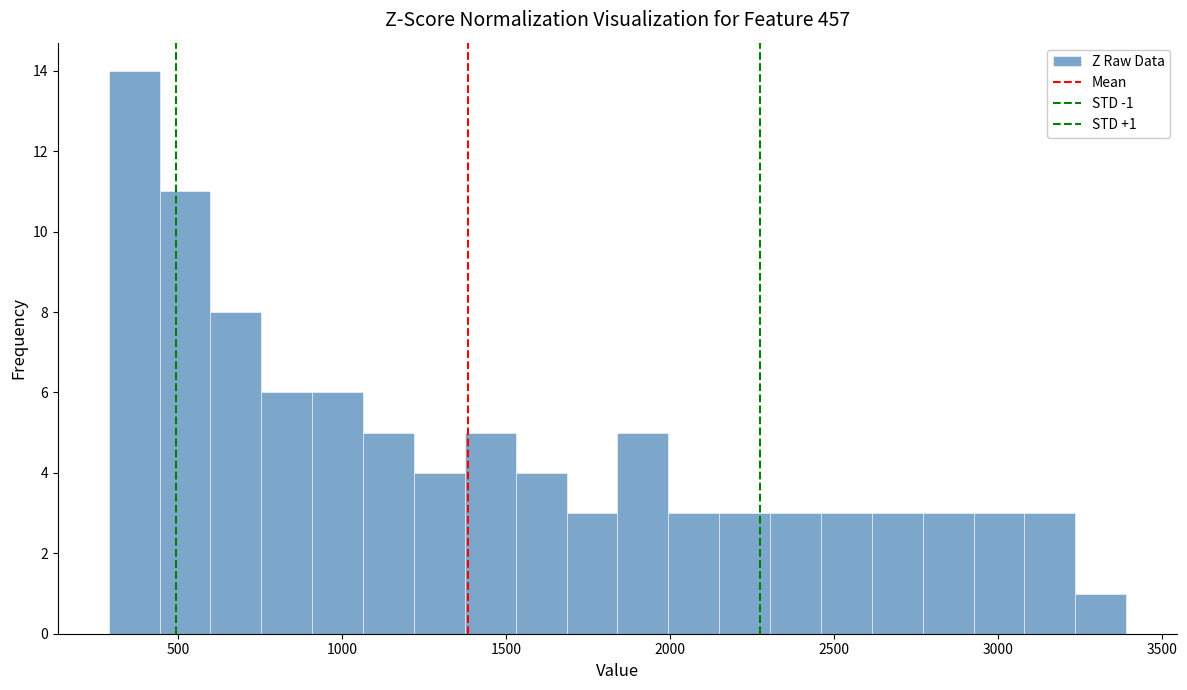

Around what value on the x-axis is the tallest bar? Give the approximate position of its centre, as read against the axis.

350